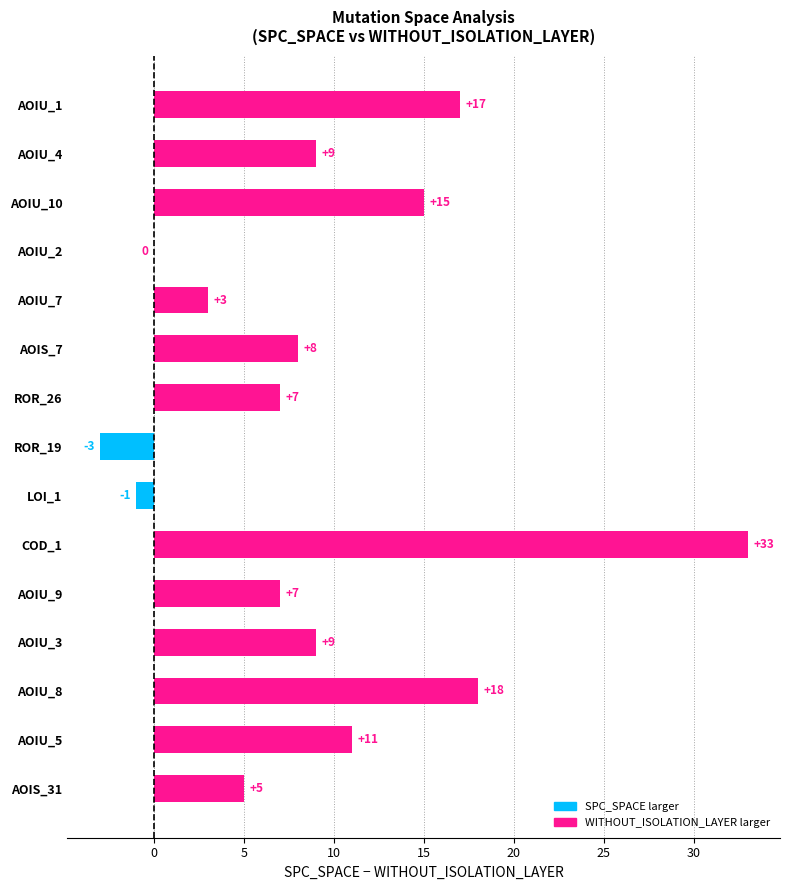

The SPC_SPACE series shows 5 at DailyLimit.Account.AOIU_9. True or false?

False